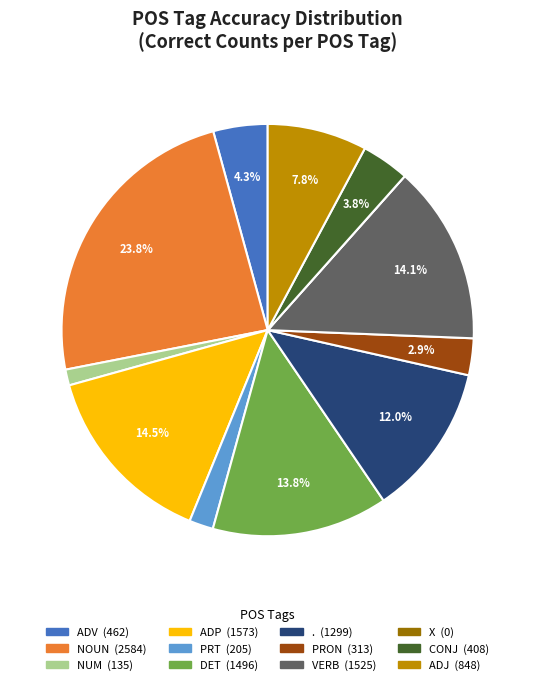

Does any single category account for the majority?

No